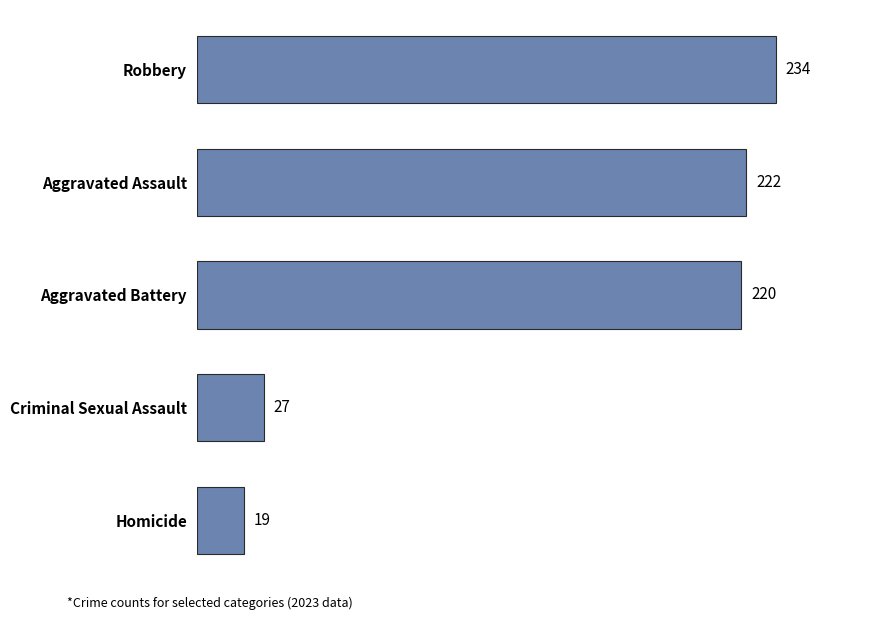

How many bars are there in total?

5